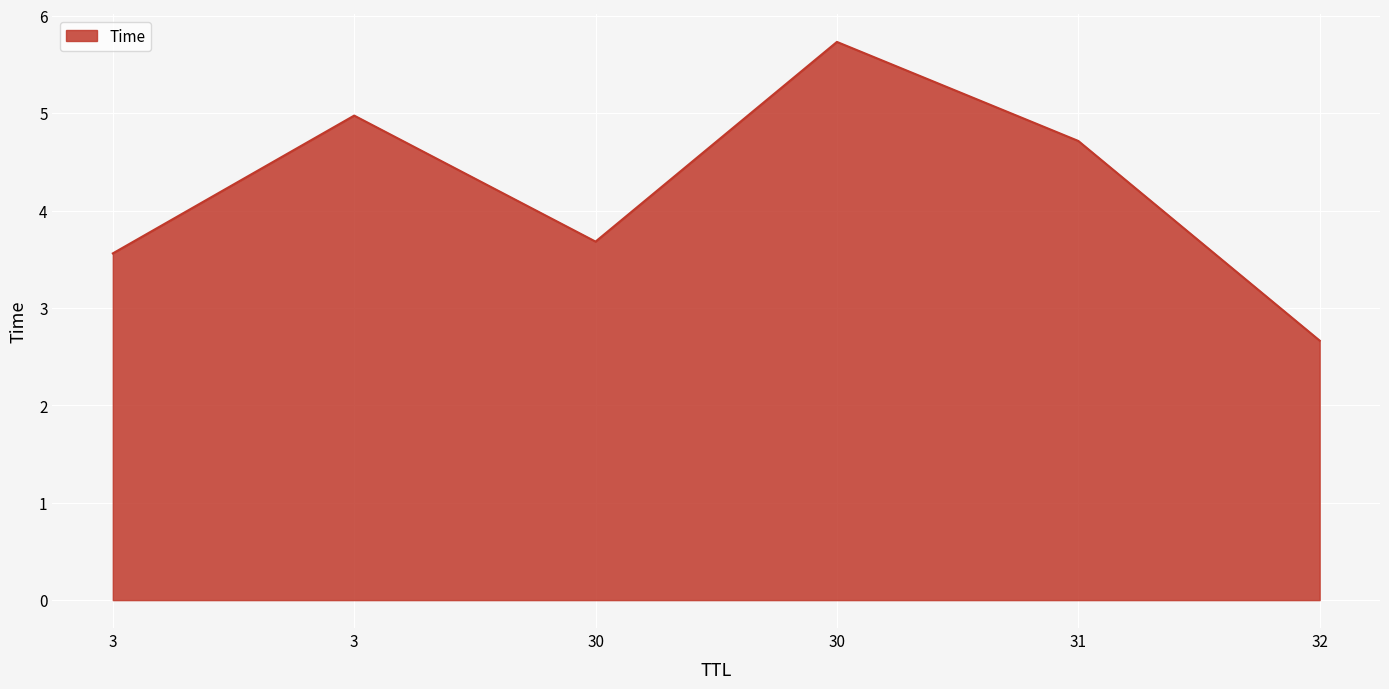

True or false: there are more than 1 points higher than both neighbors.

True